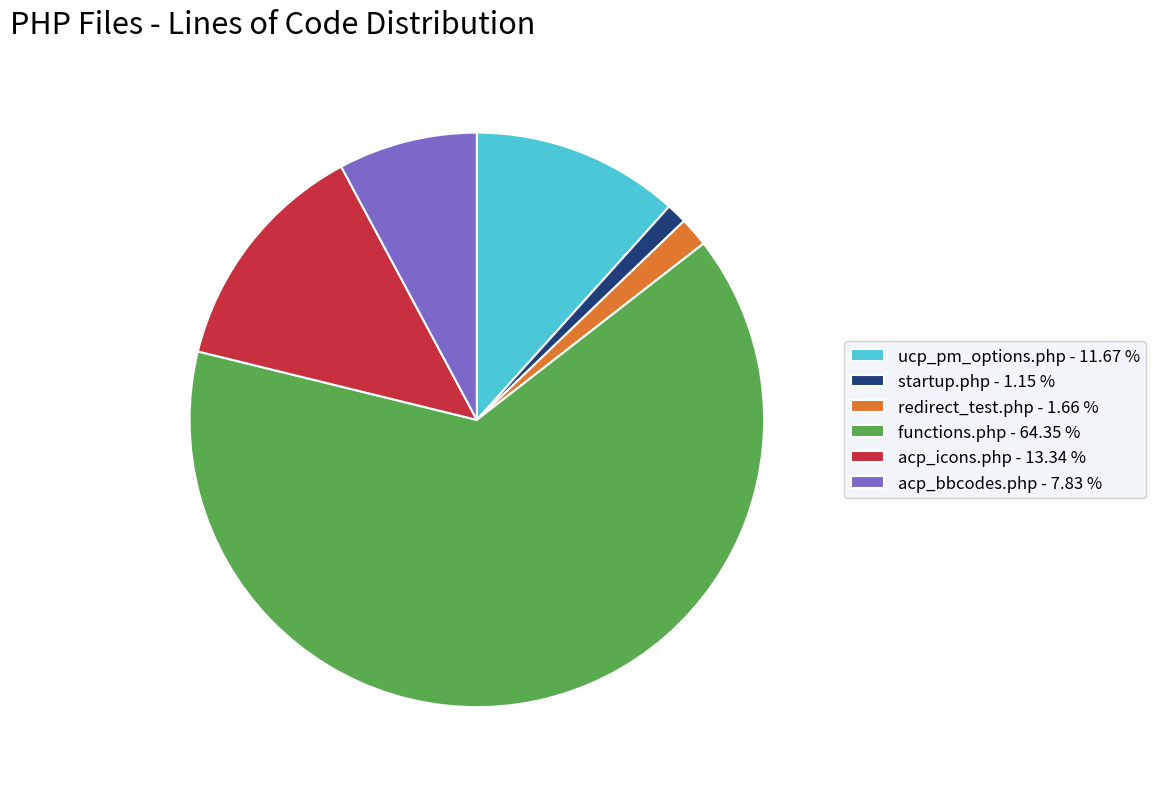

Does functions.php represent more than half of the total?

Yes